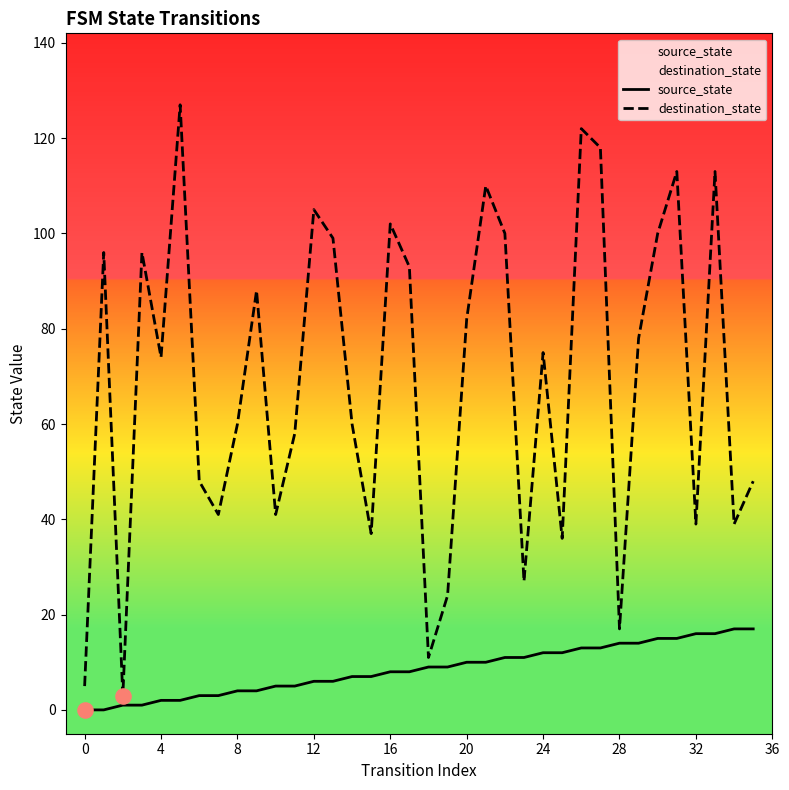

At how many categories does at least one series exceed 9?

34